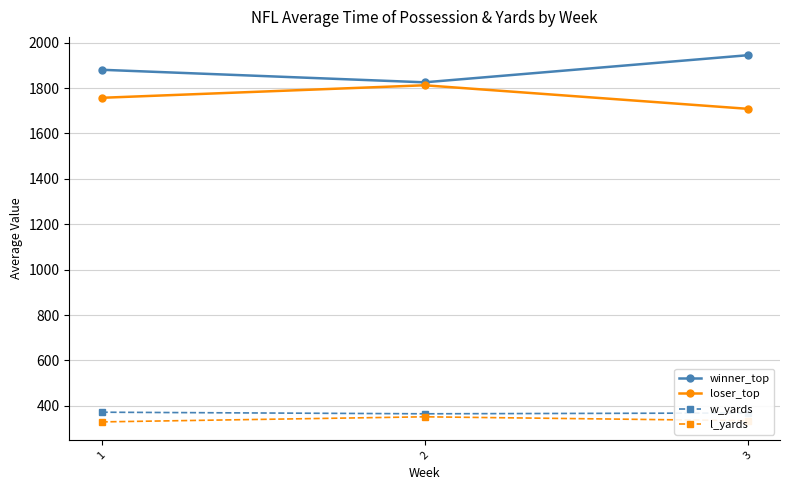

How many lines are shown in the chart?

4